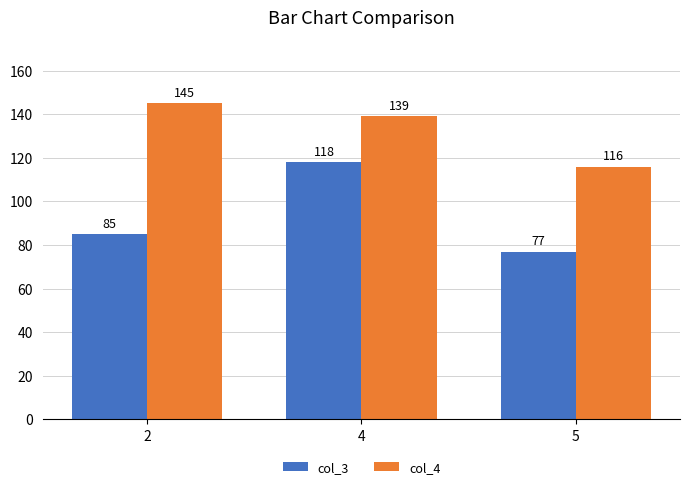

At 2, list the series in order from smallest to largest.

col_3, col_4